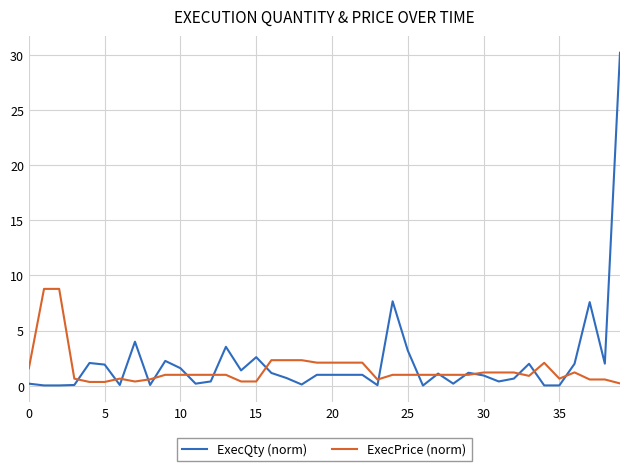

List the series in order of their peak value, lowest first.

ExecPrice (norm), ExecQty (norm)